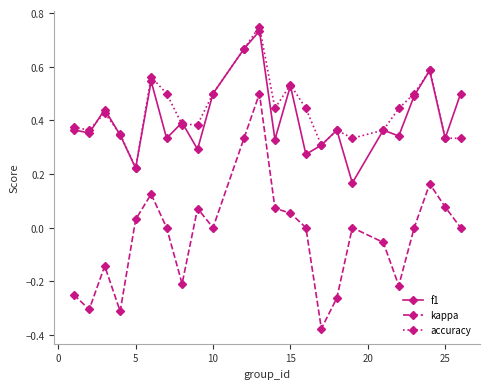

Which series has the largest range (max minus min)?

kappa